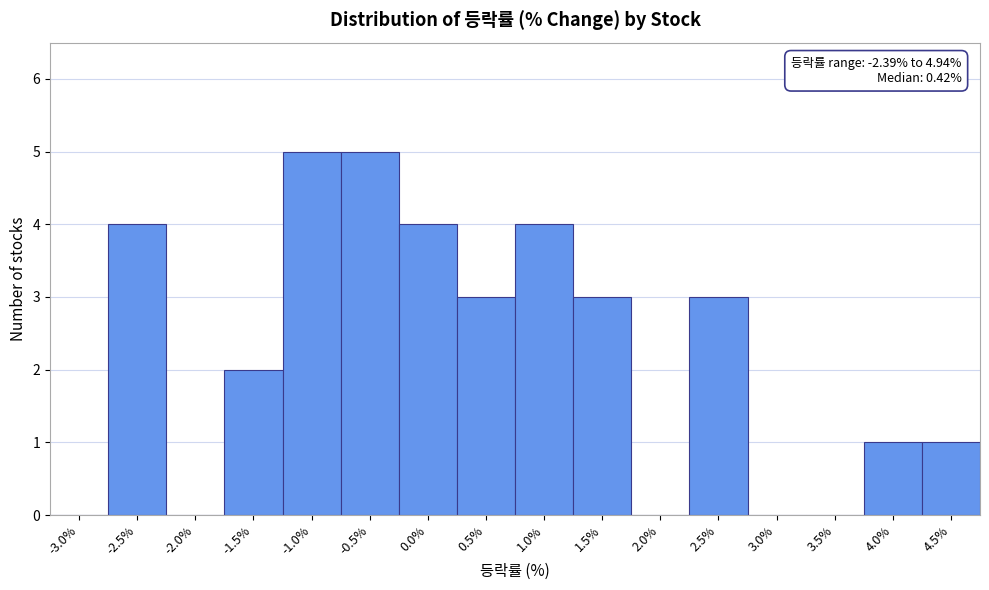

Reading left to right, extract all data points from this chart.

-3.0%=0	-2.5%=4	-2.0%=0	-1.5%=2	-1.0%=5	-0.5%=5	0.0%=4	0.5%=3	1.0%=4	1.5%=3	2.0%=0	2.5%=3	3.0%=0	3.5%=0	4.0%=1	4.5%=1